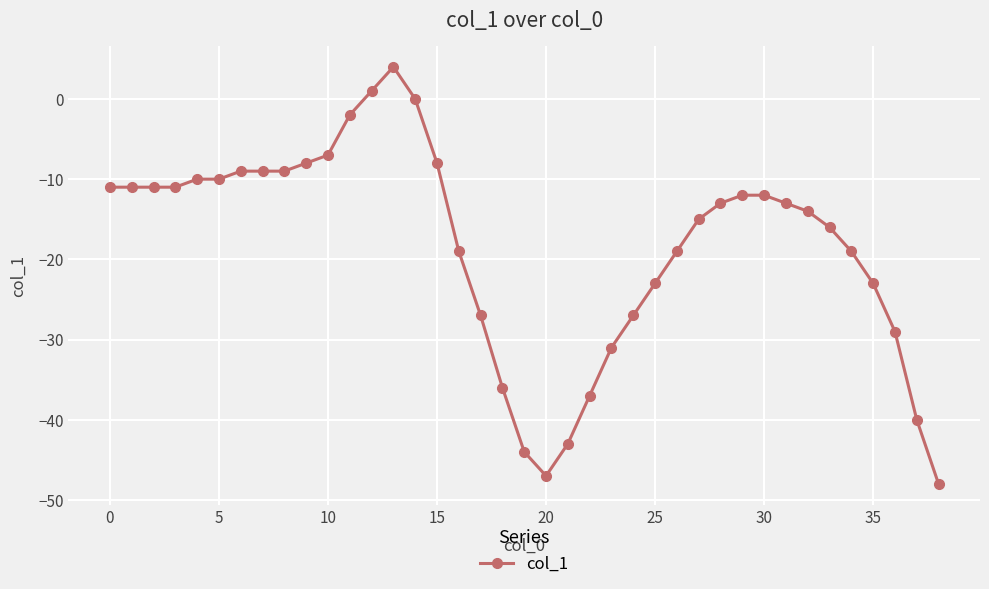

What is the sum of all values?

-718